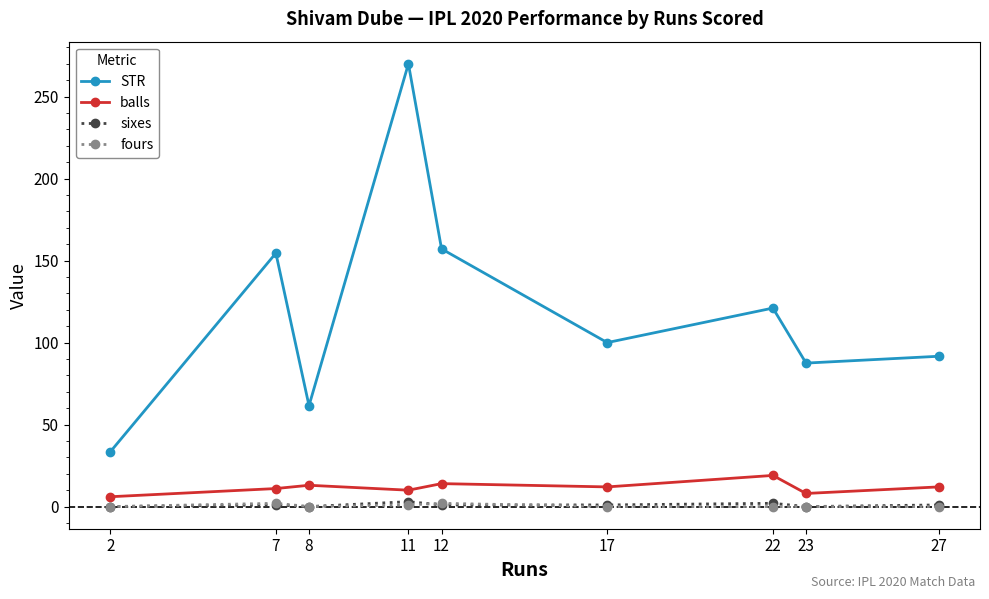

How many interior local peaks does the STR series have?

3